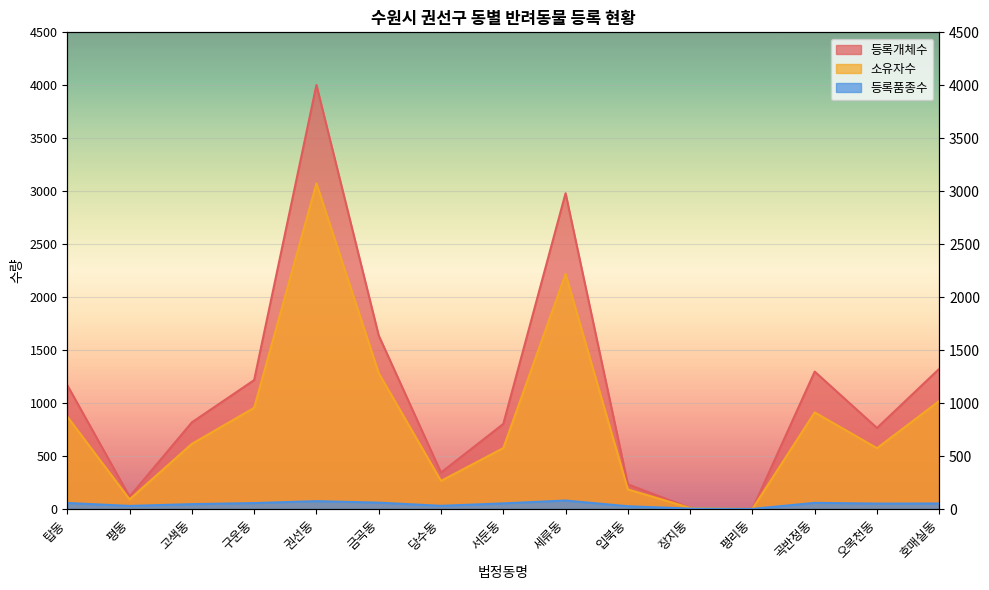

At which category does 등록품종수 reach its first local peak?

권선동